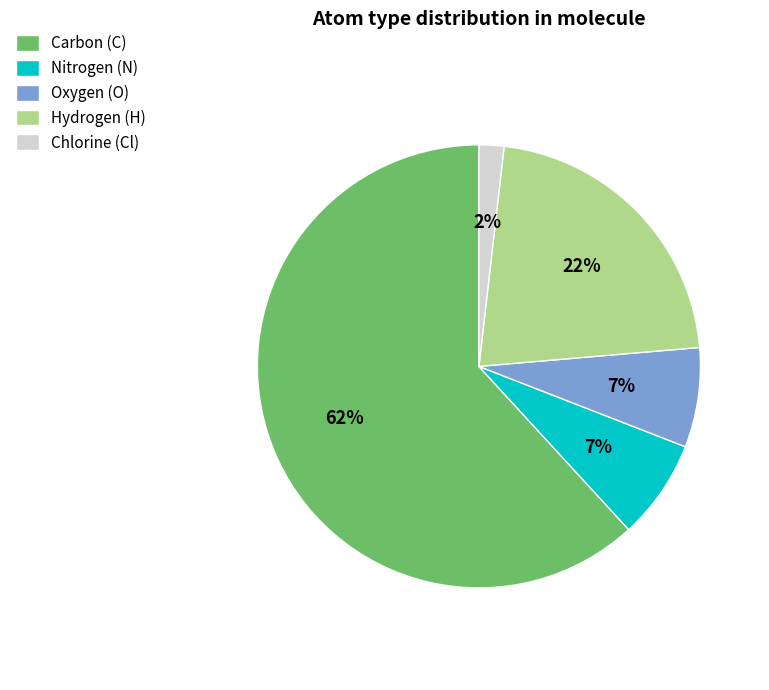

Which has a higher value, Nitrogen (N) or Carbon (C)?

Carbon (C)